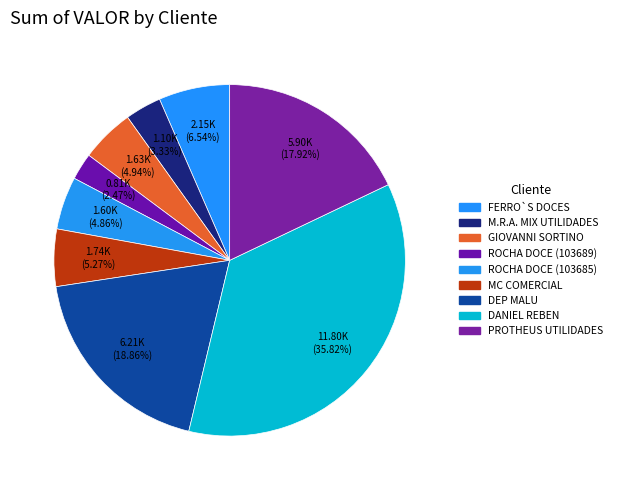

How many segments does this pie chart have?

9